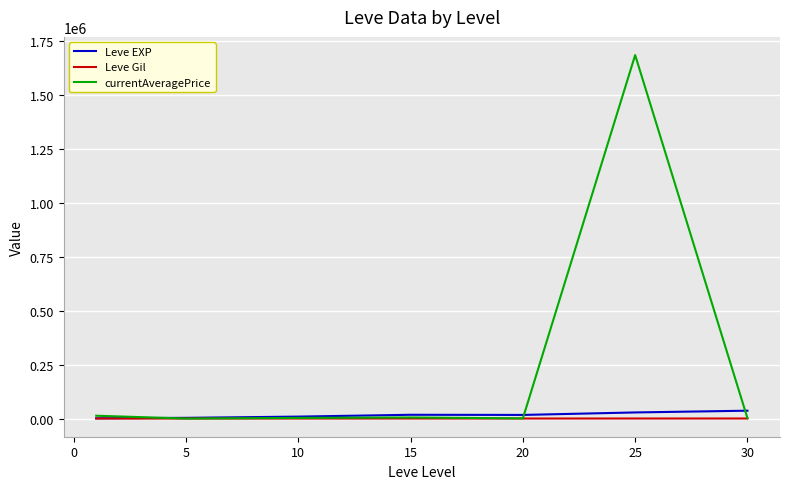

Which series has the widest spread of values?

currentAveragePrice